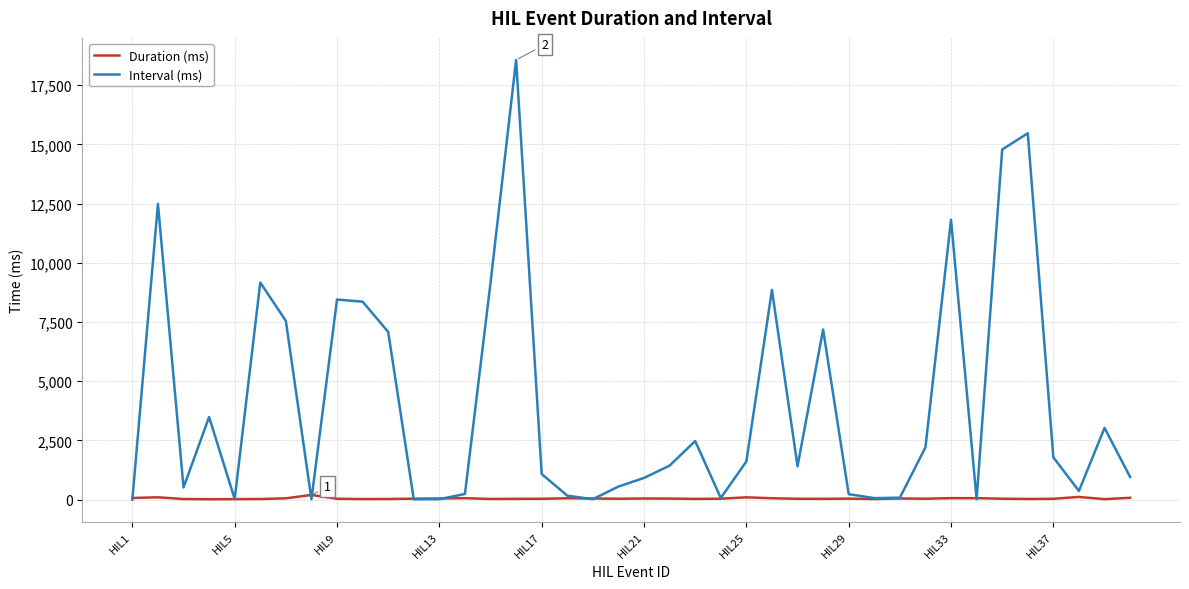

Which series has the widest spread of values?

Interval (ms)